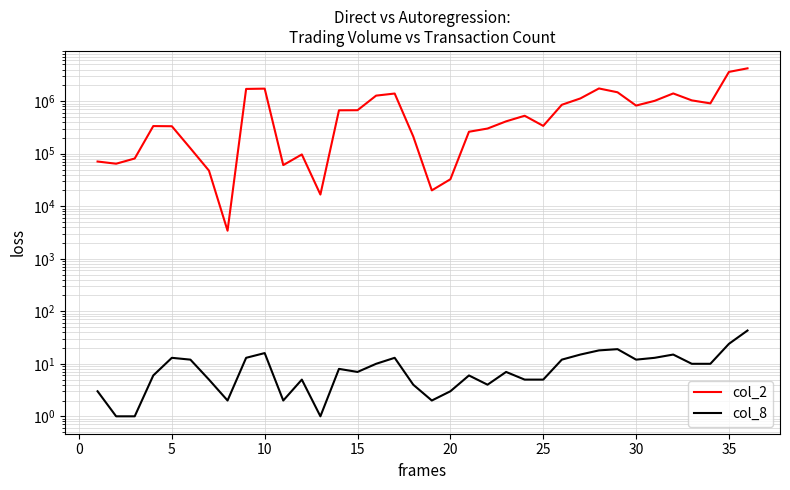

At how many categories does at least one series exceed 2362941?

2